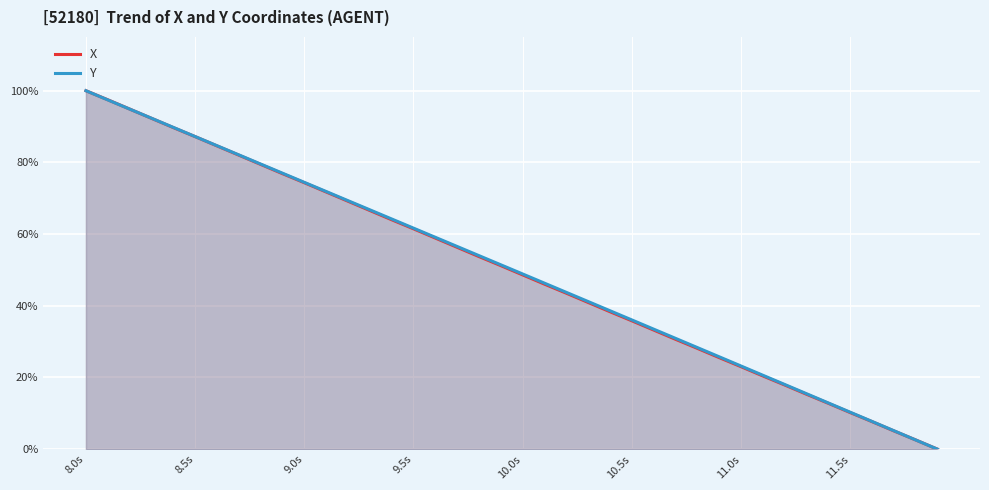

Reading left to right, transcribe all the data shown in this chart.

X: 1.0	1.0	0.9	0.9	0.9	0.9	0.8	0.8	0.8	0.8	0.7	0.7	0.7	0.7	0.6	0.6	0.6	0.6	0.5	0.5	0.5	0.5	0.4	0.4	0.4	0.4	0.3	0.3	0.3	0.3	0.2	0.2	0.2	0.2	0.1	0.1	0.1	0.1	0.0	0.0
Y: 1.0	1.0	0.9	0.9	0.9	0.9	0.8	0.8	0.8	0.8	0.7	0.7	0.7	0.7	0.6	0.6	0.6	0.6	0.5	0.5	0.5	0.5	0.4	0.4	0.4	0.4	0.3	0.3	0.3	0.3	0.2	0.2	0.2	0.2	0.1	0.1	0.1	0.1	0.0	0.0